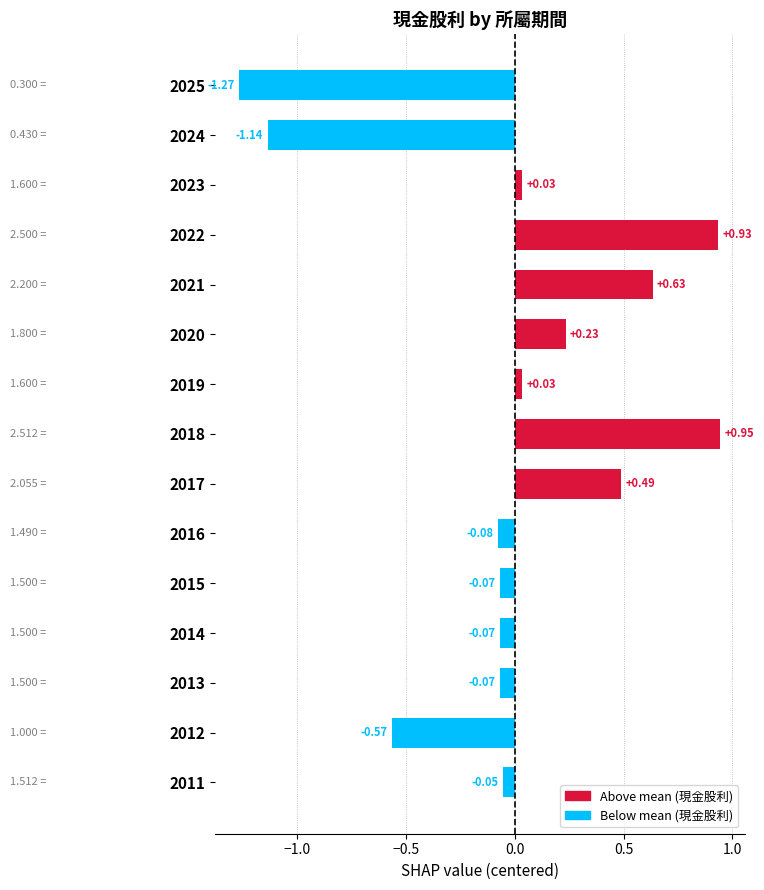

How many values exceed 0?

7